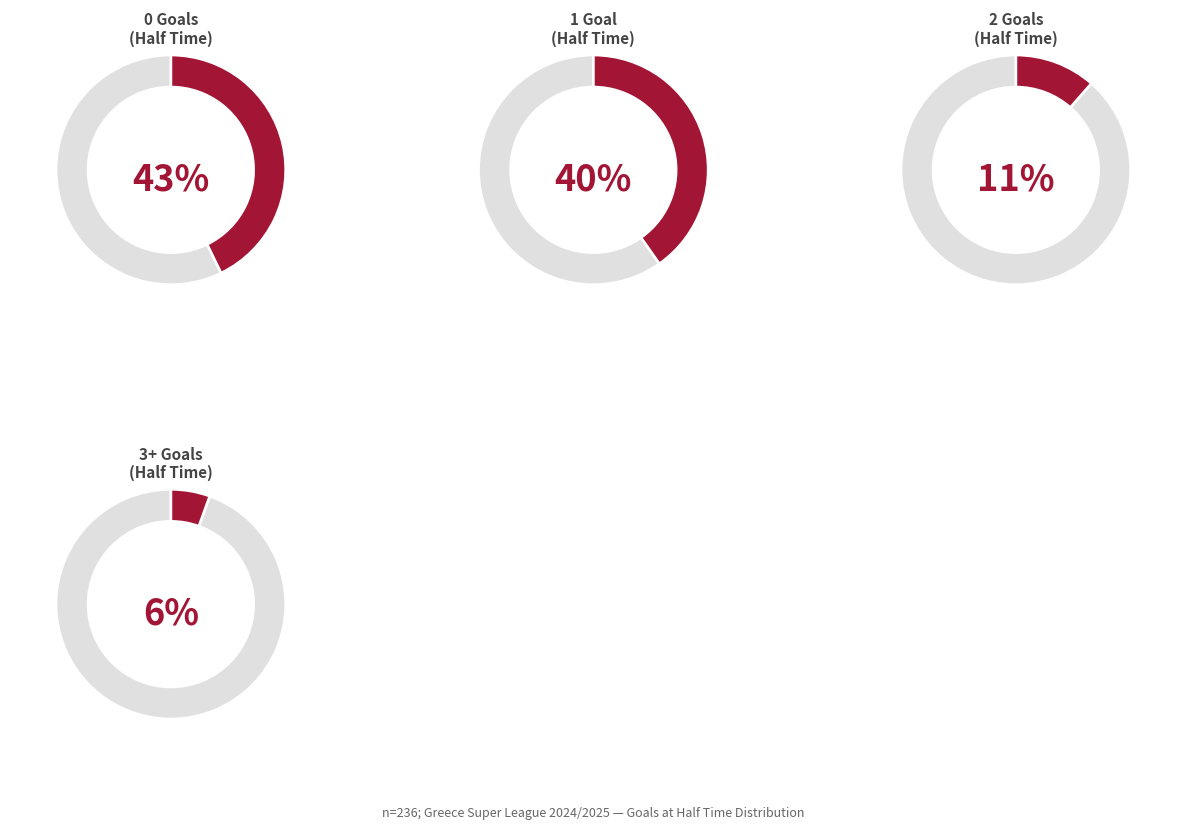

How many segments does this pie chart have?

4